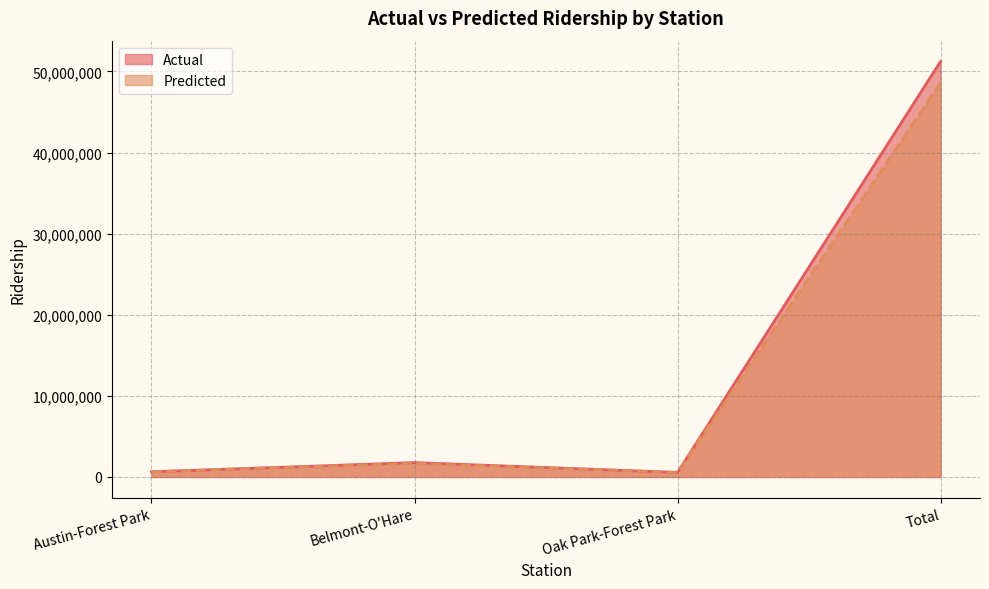

At which category does Actual reach its first local peak?

Belmont-O'Hare